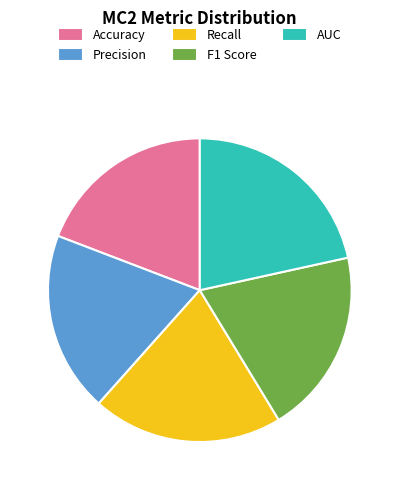

Which slice is the largest?

AUC